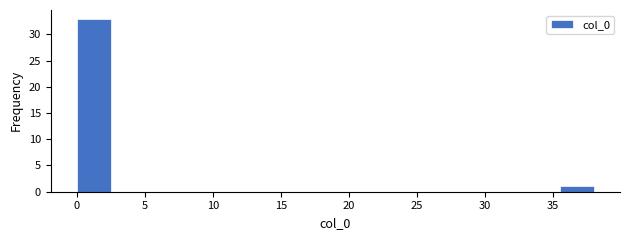

Reading left to right, transcribe this chart: for each bar, give the range it covers on the x-axis and its height. Neither the bar edges nor the heights are printed on the chart, so give them approximately, as read against the axes.

0.0 to 2.5: 33
2.5 to 5.0: 0
5.0 to 7.5: 0
7.5 to 10.0: 0
10.0 to 12.5: 0
12.5 to 15.0: 0
15.0 to 17.5: 0
17.5 to 20.5: 0
20.5 to 23.0: 0
23.0 to 25.5: 0
25.5 to 28.0: 0
28.0 to 30.5: 0
30.5 to 33.0: 0
33.0 to 35.5: 0
35.5 to 38.0: 1